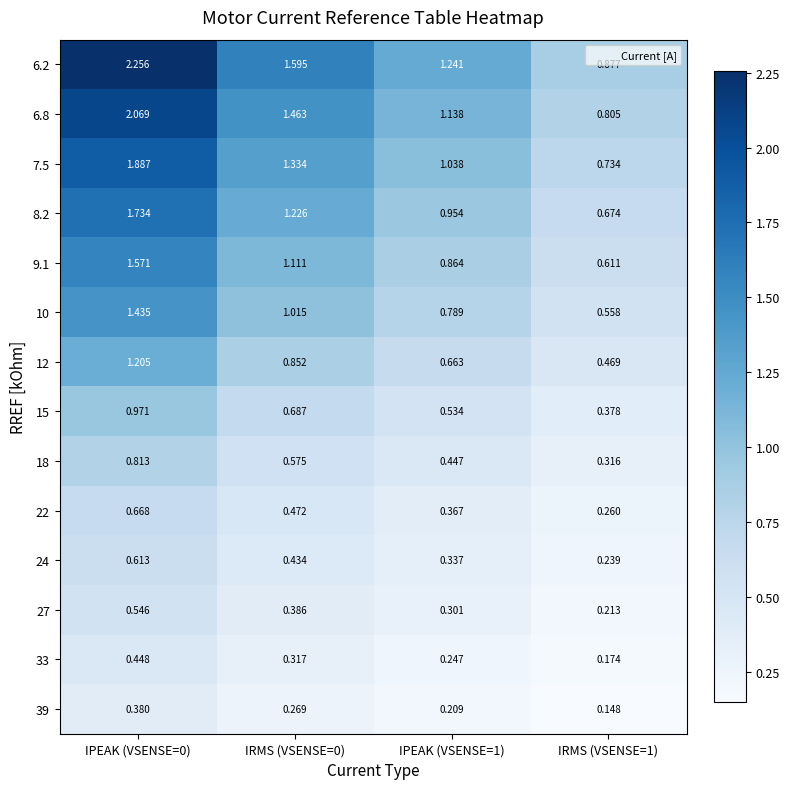

Which series has the largest range (max minus min)?

6.2